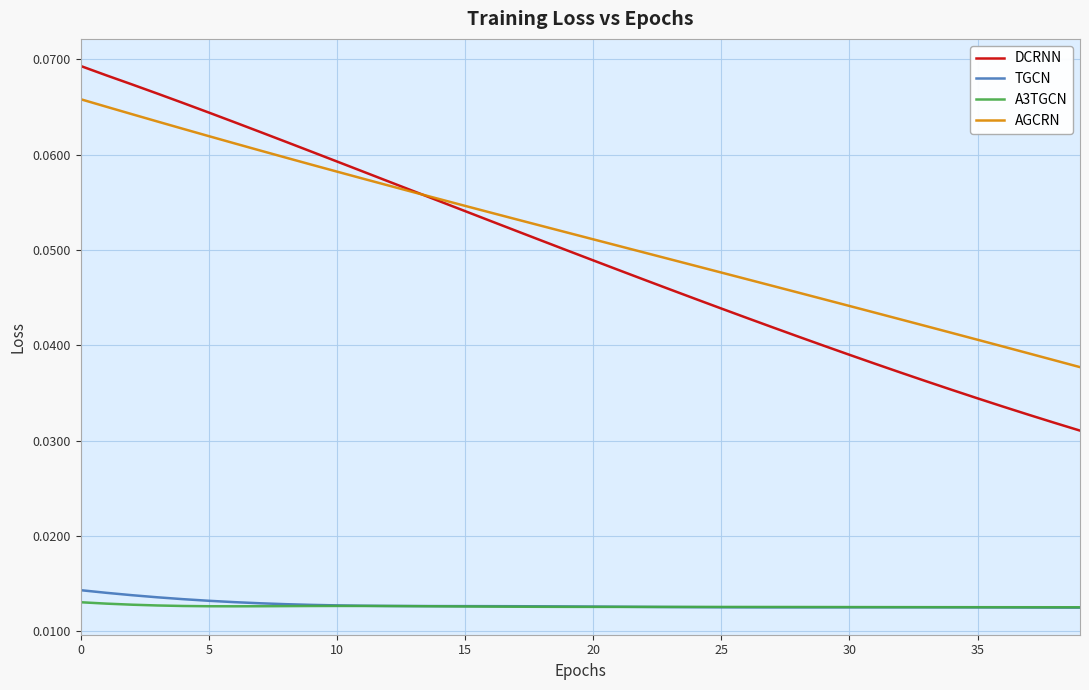

Which series has the widest spread of values?

DCRNN